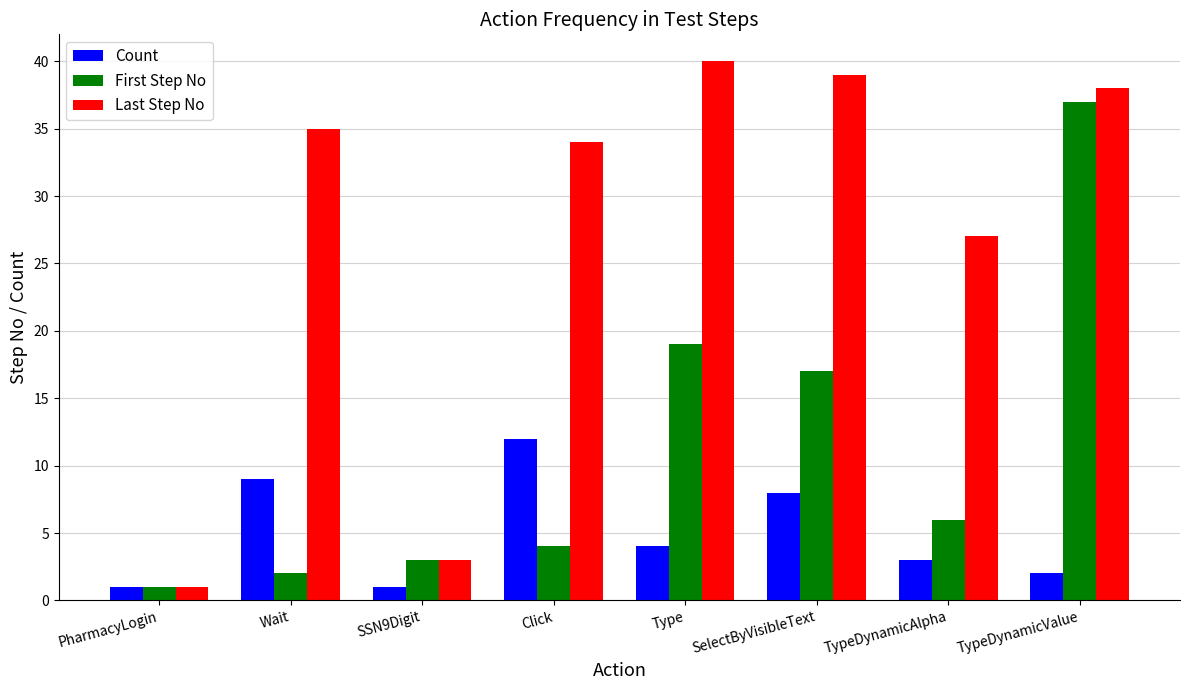

Count the number of data series in this chart.

3